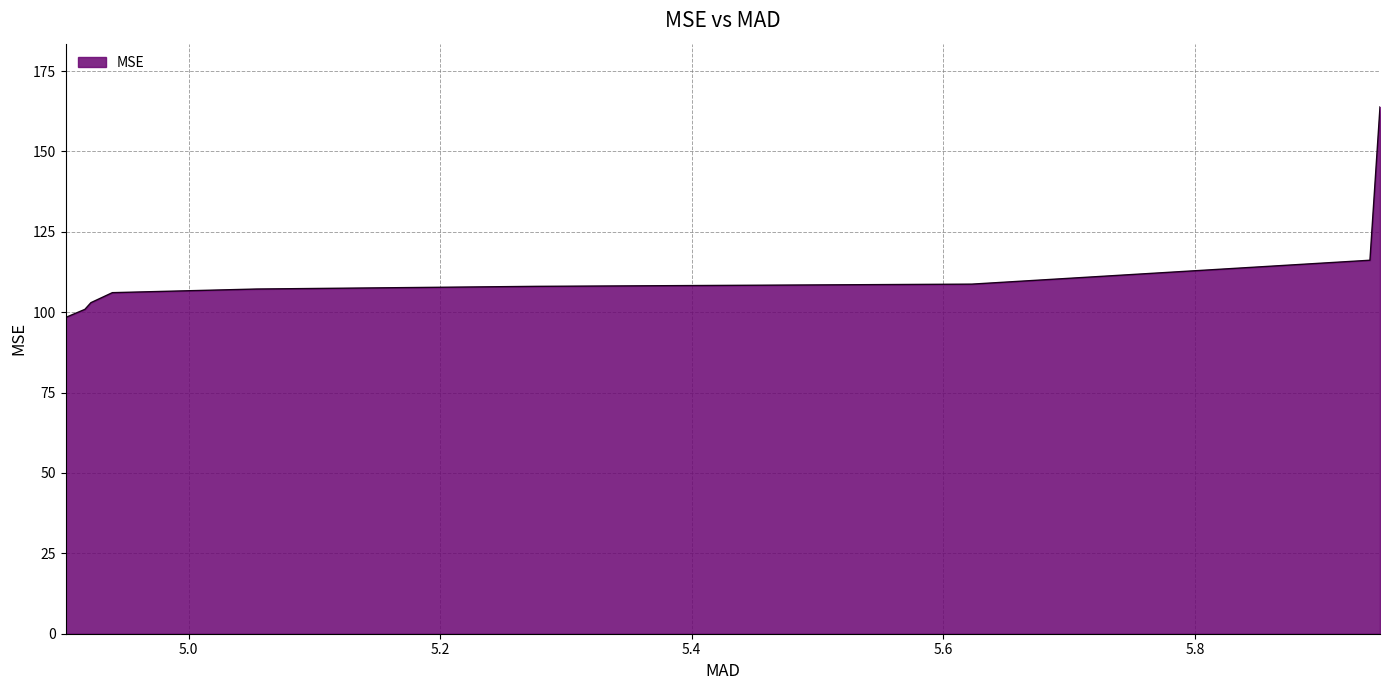

What is the greatest value displayed?

163.8